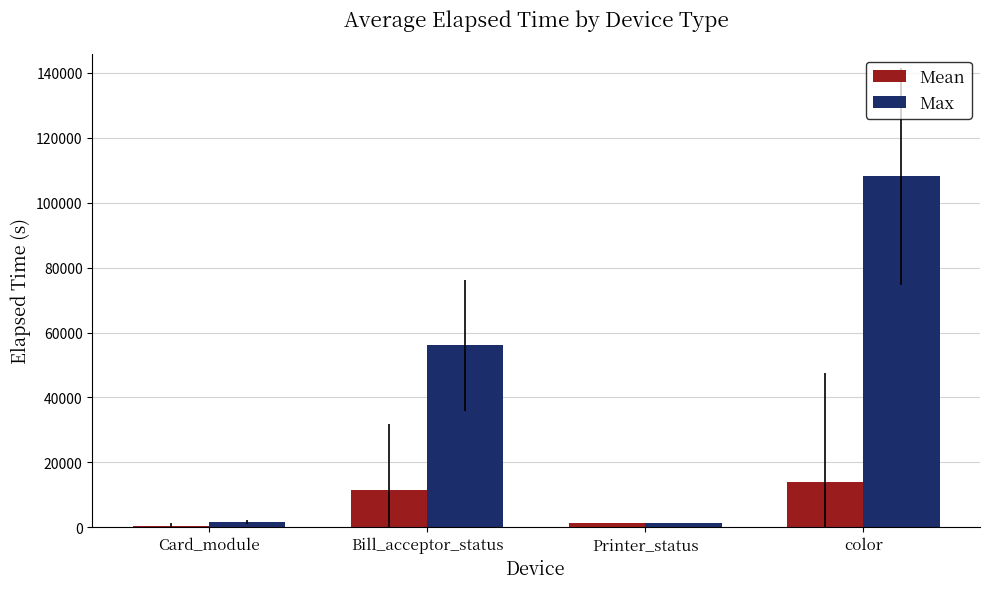

Is it true that Max equals 56055.0 at Bill_acceptor_status?

True